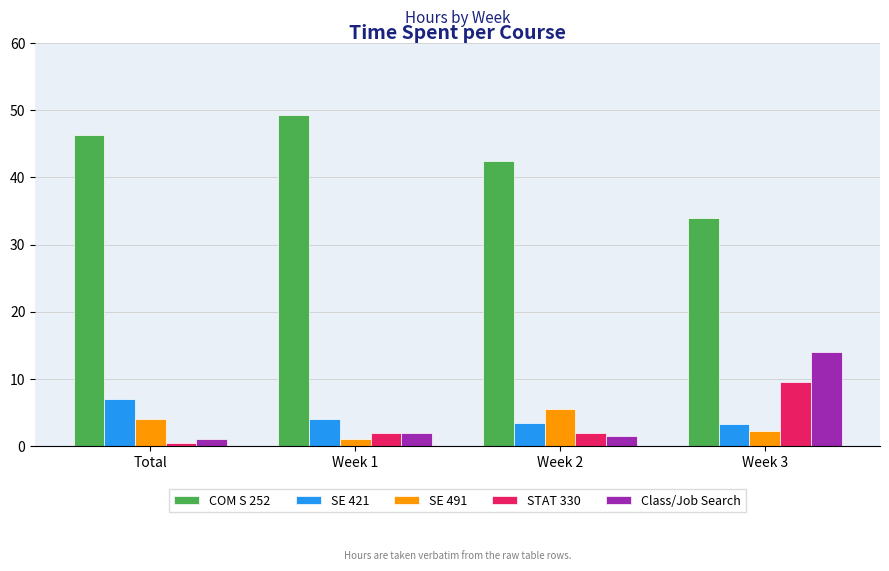

At which label does SE 421 first exceed 4?

Total